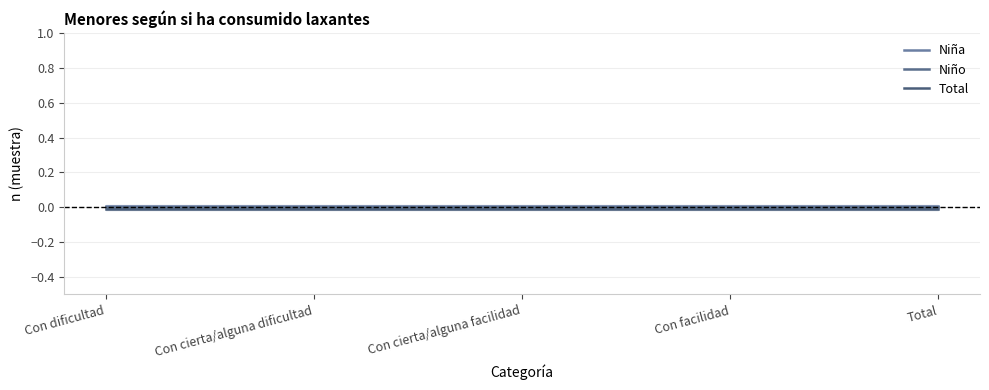

The value of Niña at Con cierta/alguna dificultad is 0.0. True or false?

True